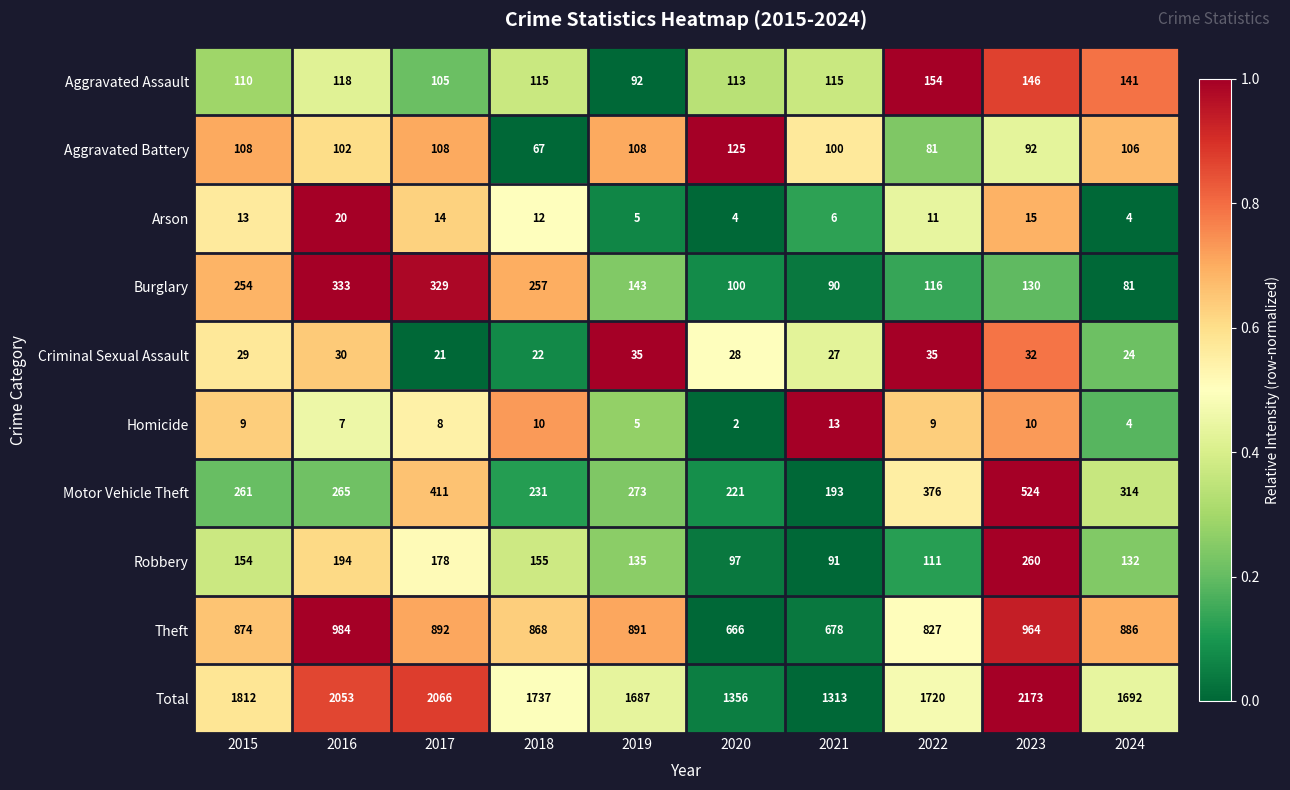

Which series has the widest spread of values?

Total